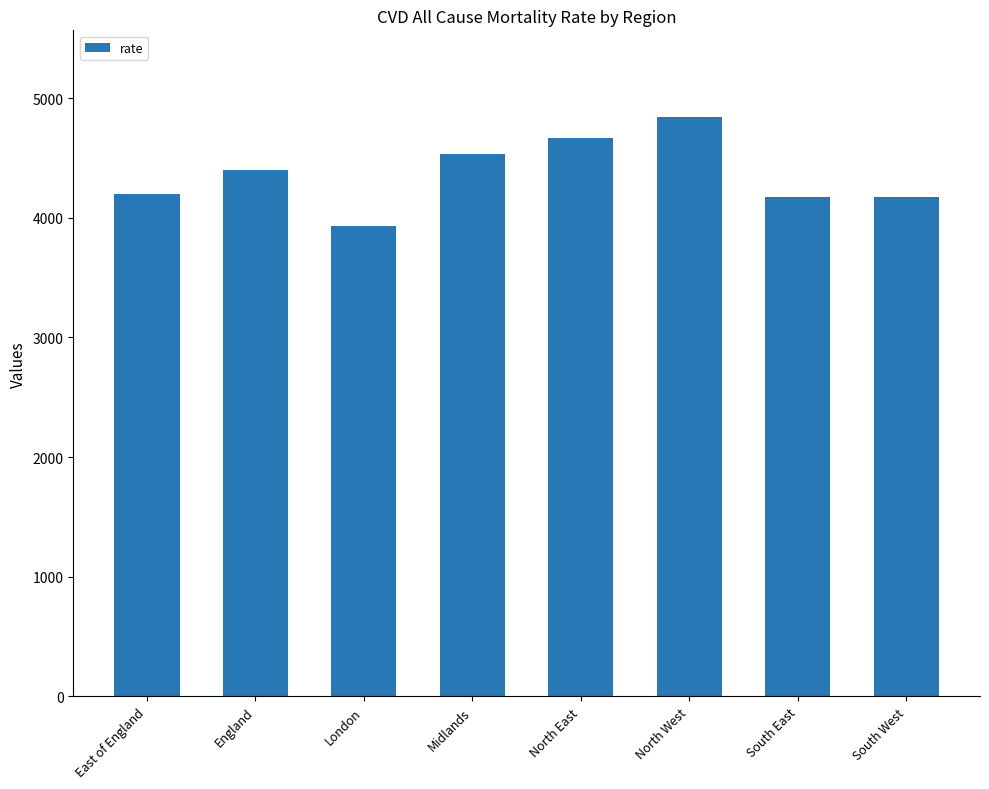

What is the value of the 7th bar from the left?

4176.6